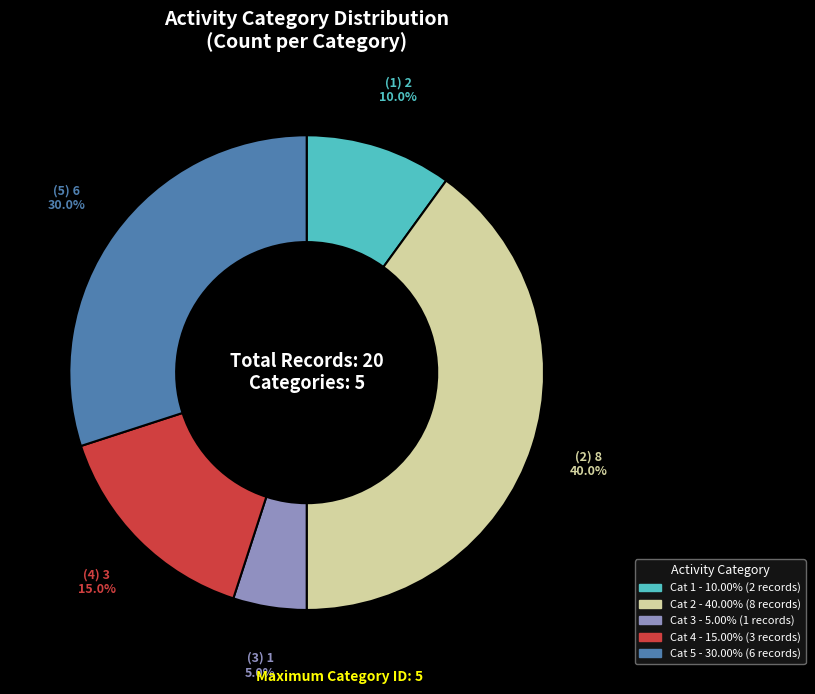

Is there any slice that represents more than half of the pie?

No